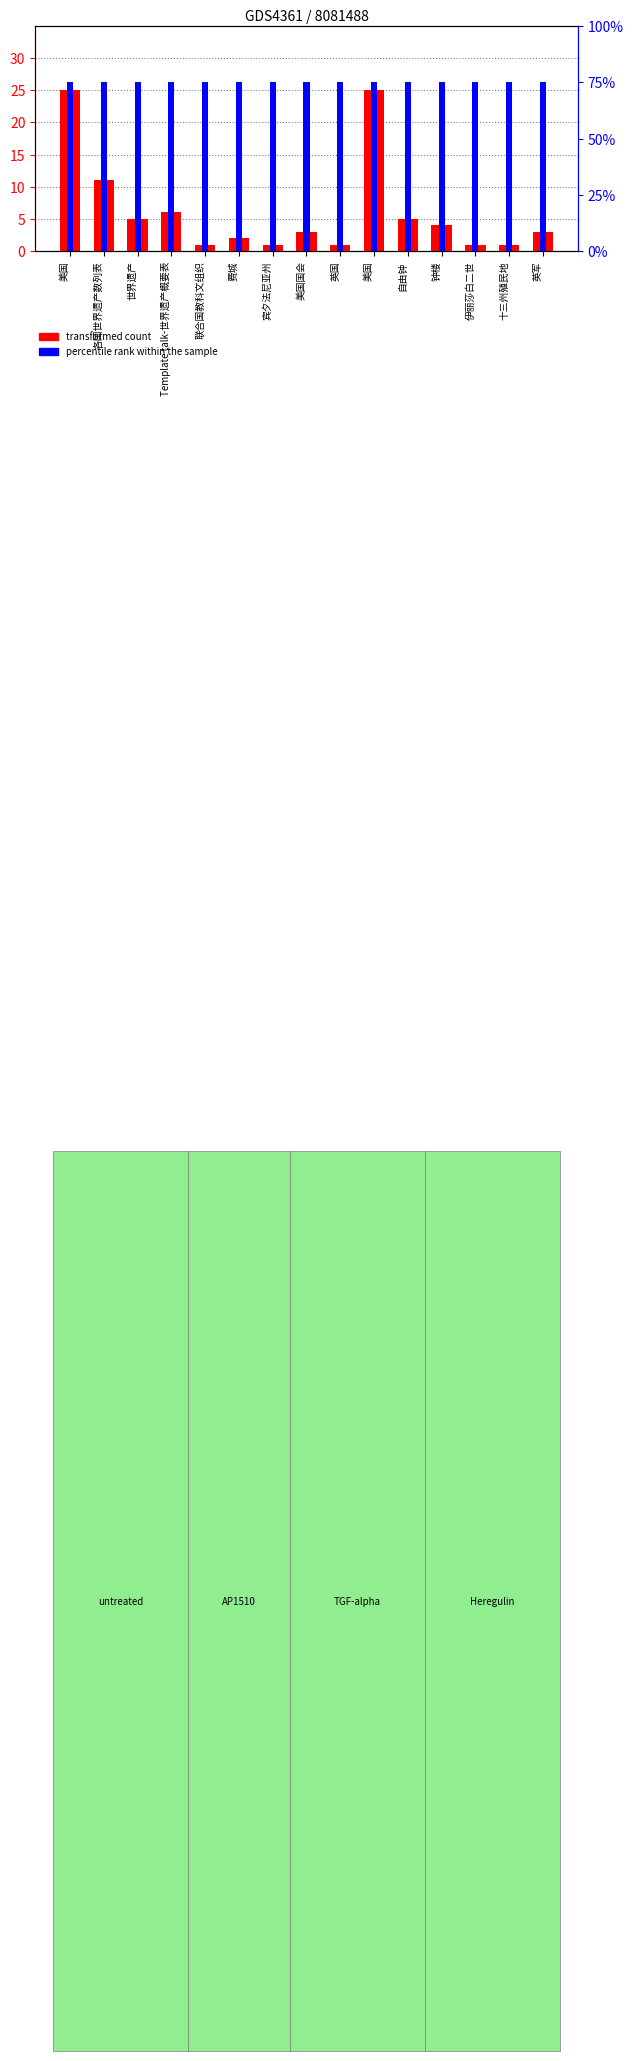

At which category is the sum across all series the highest?

美国